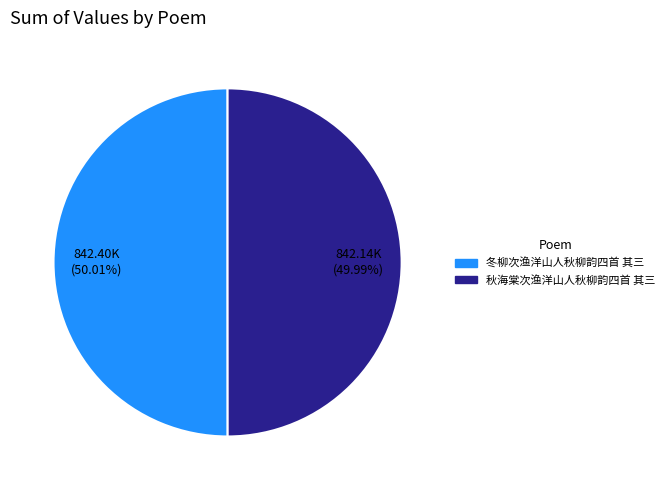

What percentage is the 秋海棠次渔洋山人秋柳韵四首 其三 slice, to the nearest percent?

50%